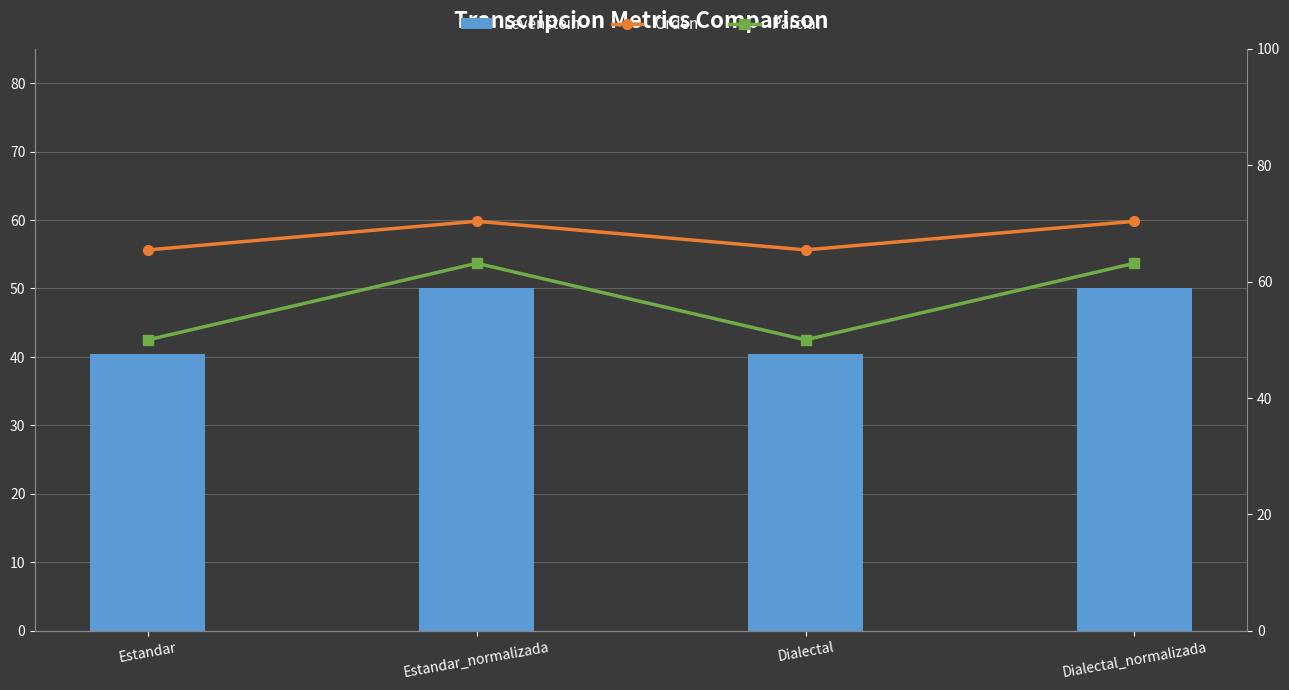

Reading left to right, extract all data points from this chart.

Levenstein: Estandar=40.5	Estandar_normalizada=50.0	Dialectal=40.5	Dialectal_normalizada=50.0
Orden: Estandar=65.5	Estandar_normalizada=70.4	Dialectal=65.5	Dialectal_normalizada=70.4
Parcial: Estandar=50.0	Estandar_normalizada=63.2	Dialectal=50.0	Dialectal_normalizada=63.2